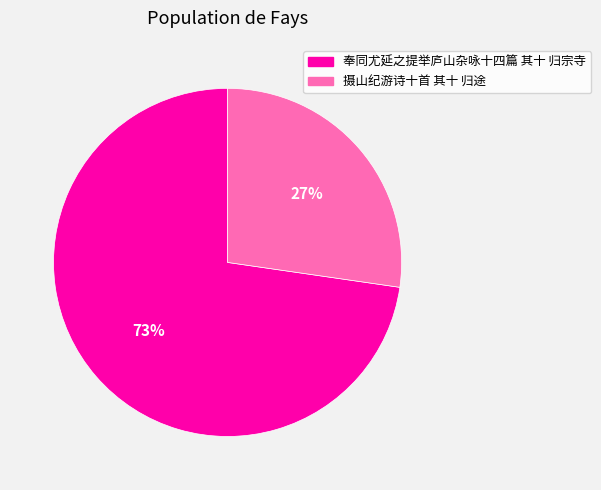

Is the sum of 奉同尤延之提举庐山杂咏十四篇 其十 归宗寺 and 摄山纪游诗十首 其十 归途 greater than half?

Yes